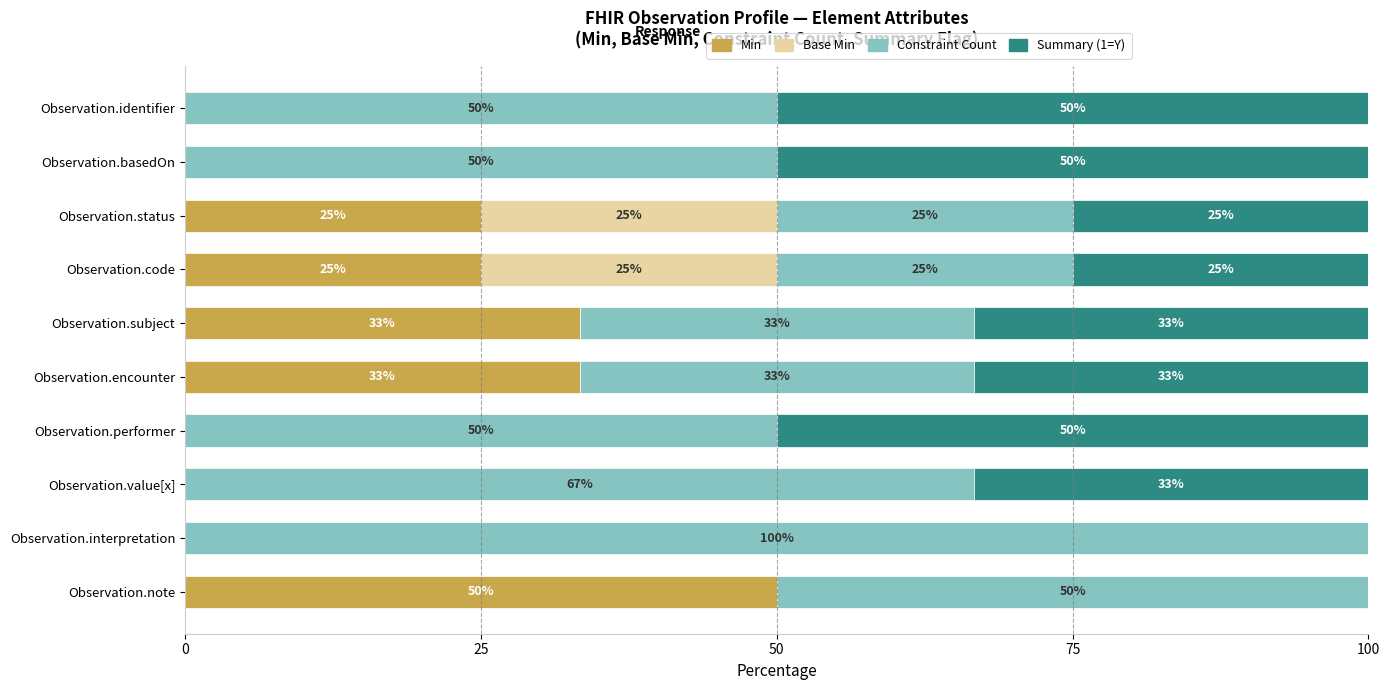

What is the total value across all series at Observation.interpretation?

100.0